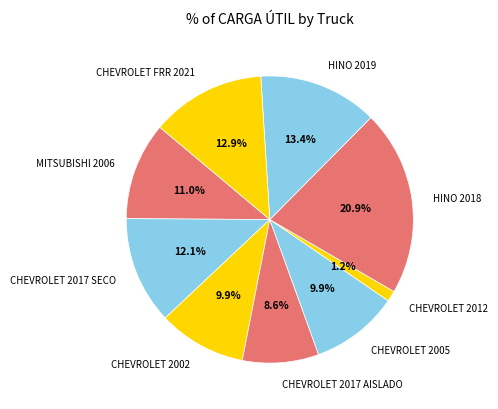

To the nearest percent, what portion does CHEVROLET FRR 2021 represent?

13%